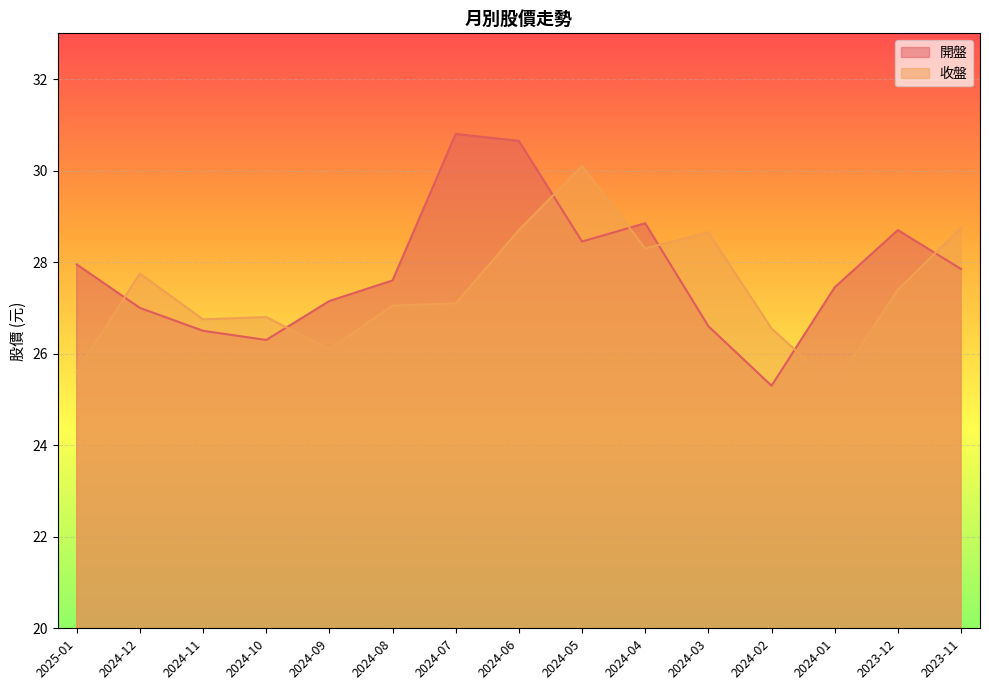

What are all the series names shown in the legend?

開盤, 收盤